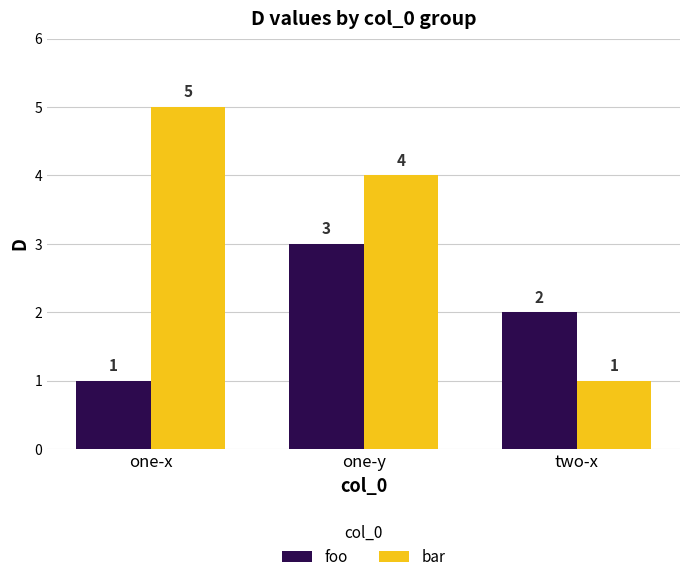

List the series in order of their overall mean, highest first.

bar, foo